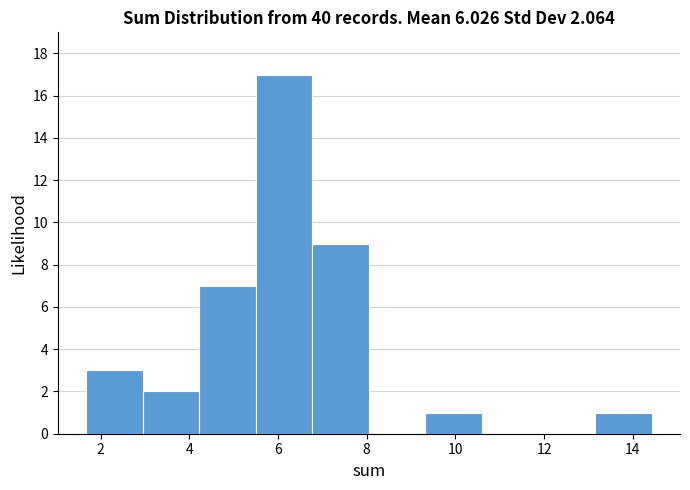

Reading left to right, list every bar in this chart as the range it spans on the x-axis followed by its height. Neither the bar edges nor the heights are printed on the chart, so give them approximately, as read against the axes.

1.6 to 3.0: 3
3.0 to 4.2: 2
4.2 to 5.4: 7
5.4 to 6.8: 17
6.8 to 8.0: 9
8.0 to 9.4: 0
9.4 to 10.6: 1
10.6 to 11.8: 0
11.8 to 13.2: 0
13.2 to 14.4: 1